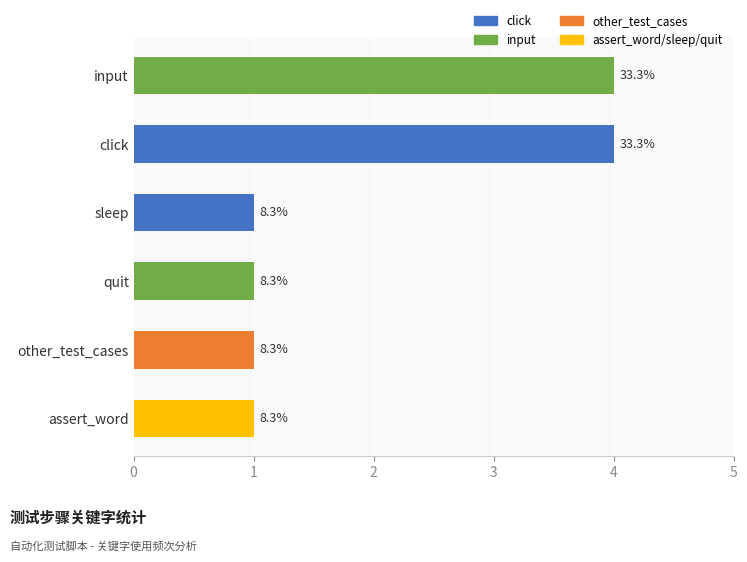

Reading left to right, list all the values displayed in this chart.

4	4	1	1	1	1